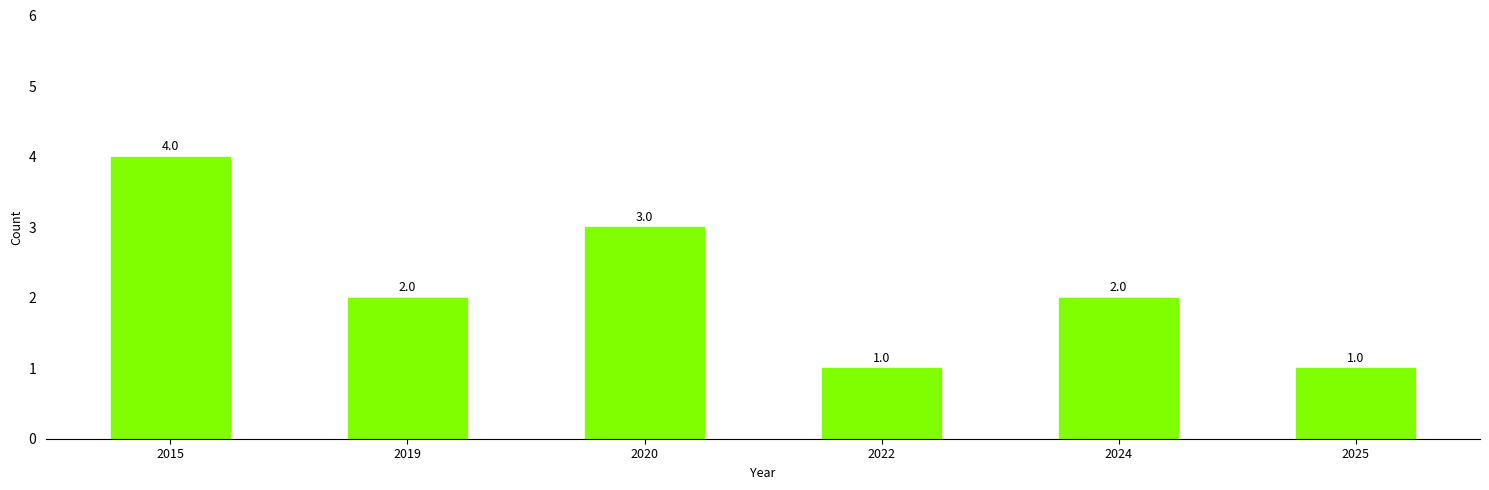

What is the maximum value shown in the chart?

4